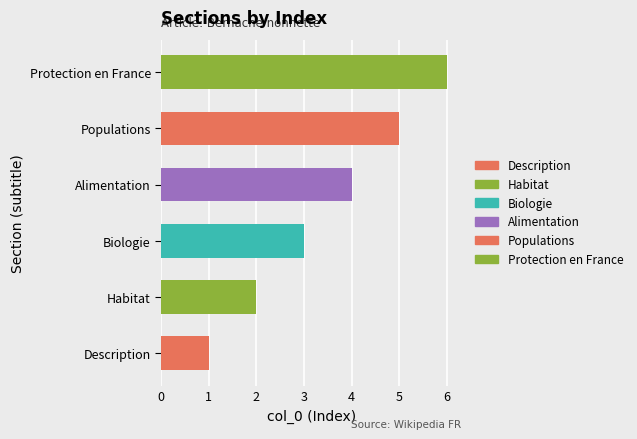

How many series are shown in this chart?

1